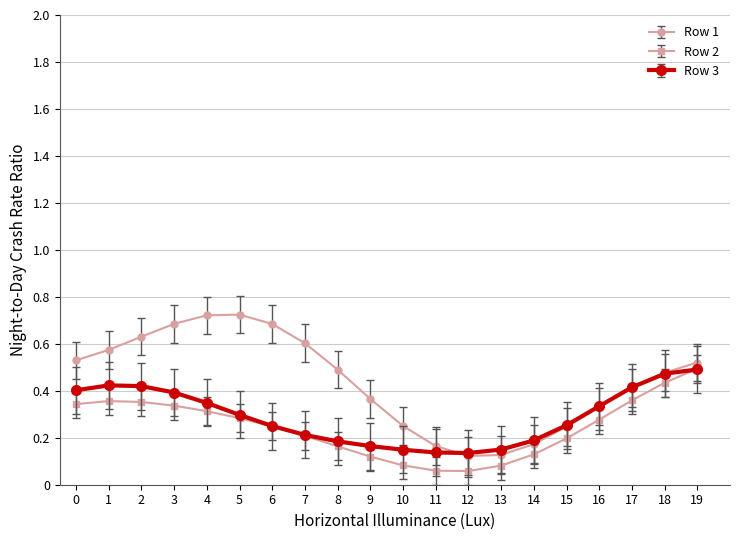

At 13, list the series in order from smallest to largest.

Row 2, Row 1, Row 3